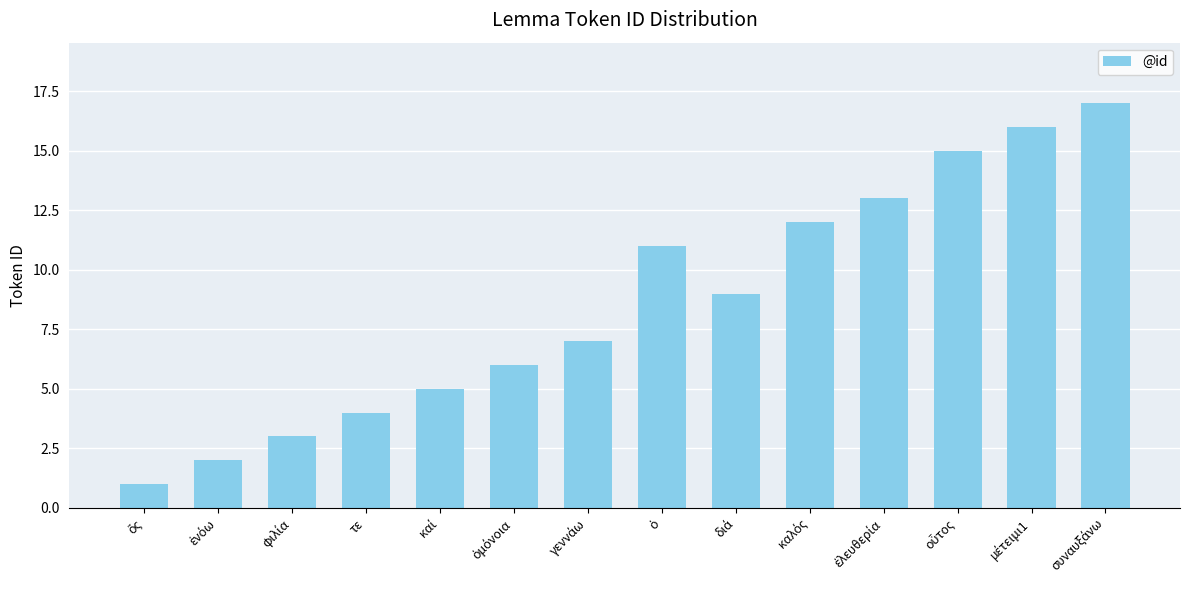

What is the value of the 8th bar from the left?

11